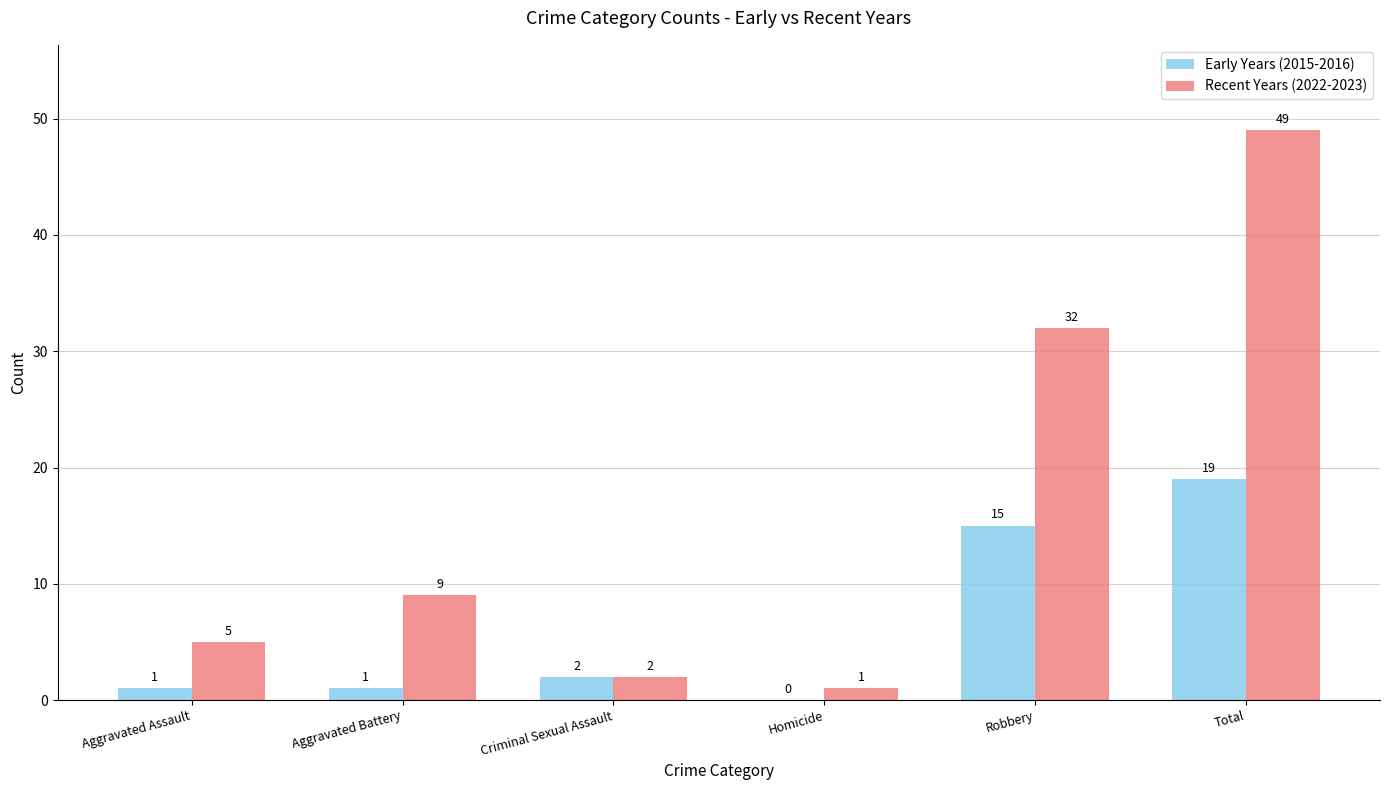

Reading right to left, transcribe all the data shown in this chart.

Early Years (2015-2016): Total=19	Robbery=15	Homicide=0	Criminal Sexual Assault=2	Aggravated Battery=1	Aggravated Assault=1
Recent Years (2022-2023): Total=49	Robbery=32	Homicide=1	Criminal Sexual Assault=2	Aggravated Battery=9	Aggravated Assault=5